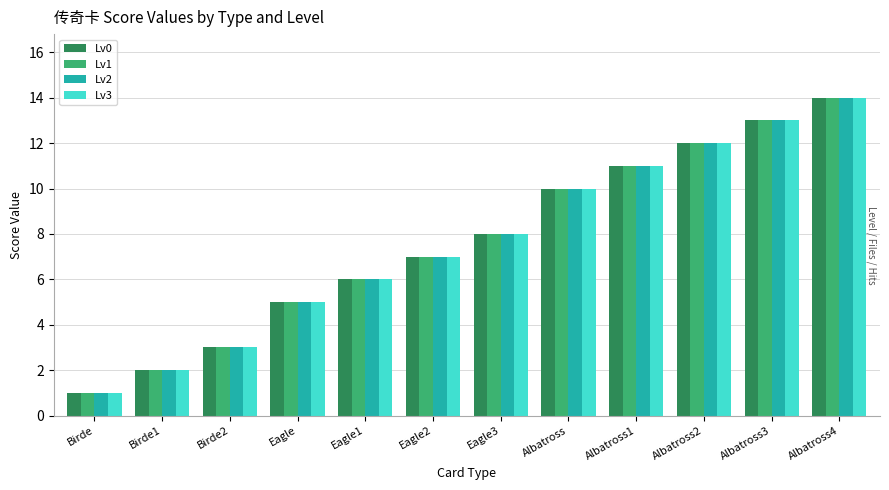

What is the sum of all Lv0 values?

92